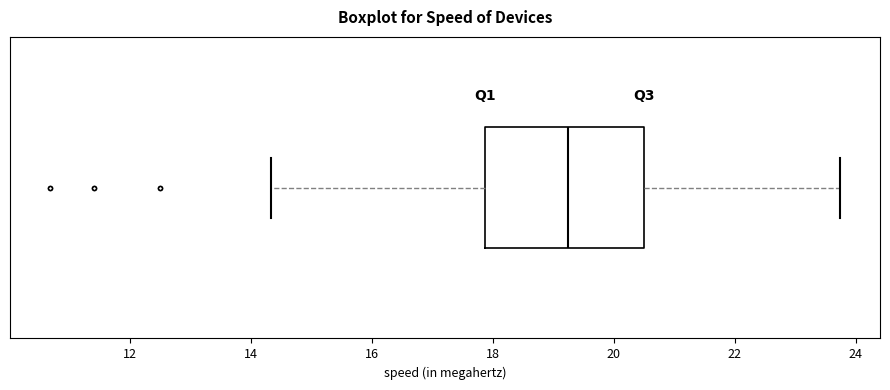

Transcribe this box plot: give where the median line is, the range the box spans, and where the two whiskers end, as read against the x-axis. The values are not printed on the chart, so give them approximately, as read against the axis.

median 19.2, box 17.8 to 20.6, whiskers 14.4 to 23.8